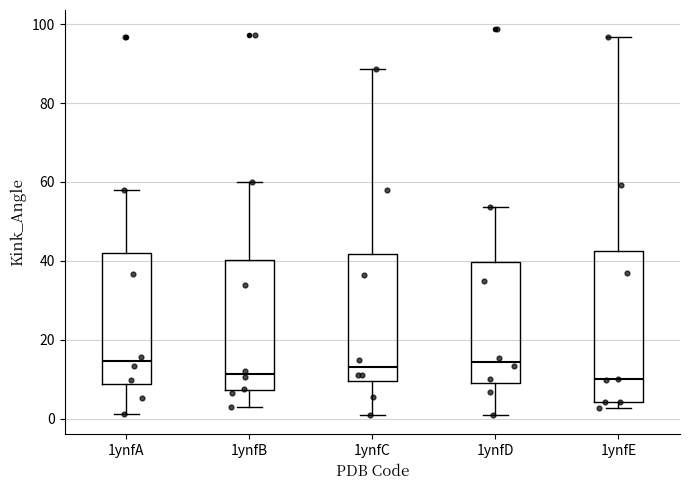

Reading left to right, transcribe this box plot: for each box, give where its median line is, the range the box spans, and where its two whiskers end, as read against the y-axis. The values are not printed on the chart, so give them approximately, as read against the axis.

1ynfA: median 14, box 8 to 42, whiskers 2 to 58
1ynfB: median 12, box 8 to 40, whiskers 2 to 60
1ynfC: median 12, box 10 to 42, whiskers 0 to 88
1ynfD: median 14, box 10 to 40, whiskers 0 to 54
1ynfE: median 10, box 4 to 42, whiskers 2 to 96